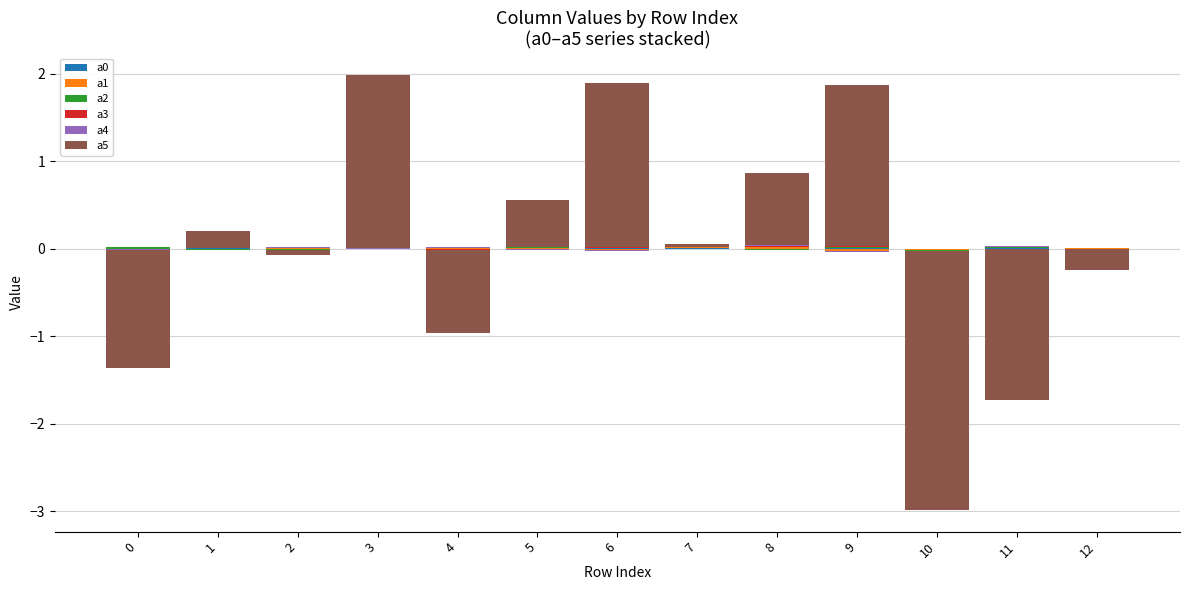

What are all the series names shown in the legend?

a0, a1, a2, a3, a4, a5